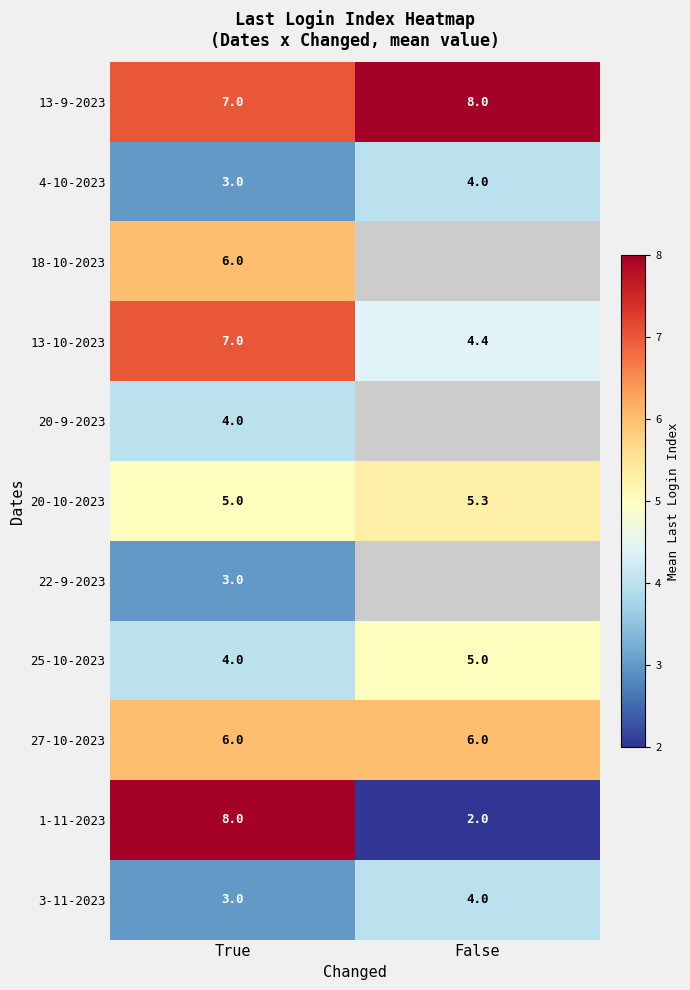

What is the difference between the highest and lowest values at True?

5.0